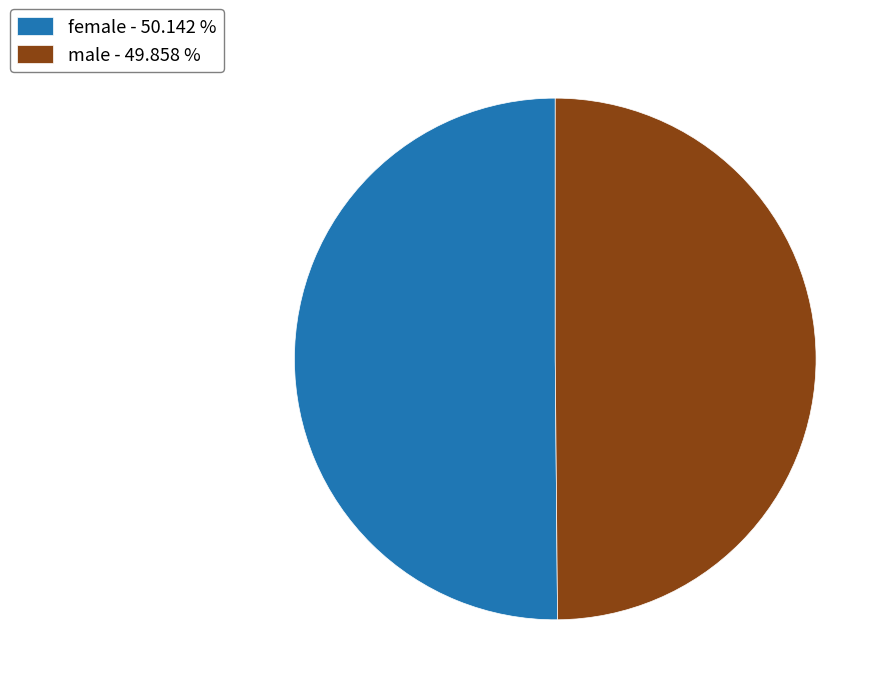

How many segments does this pie chart have?

2